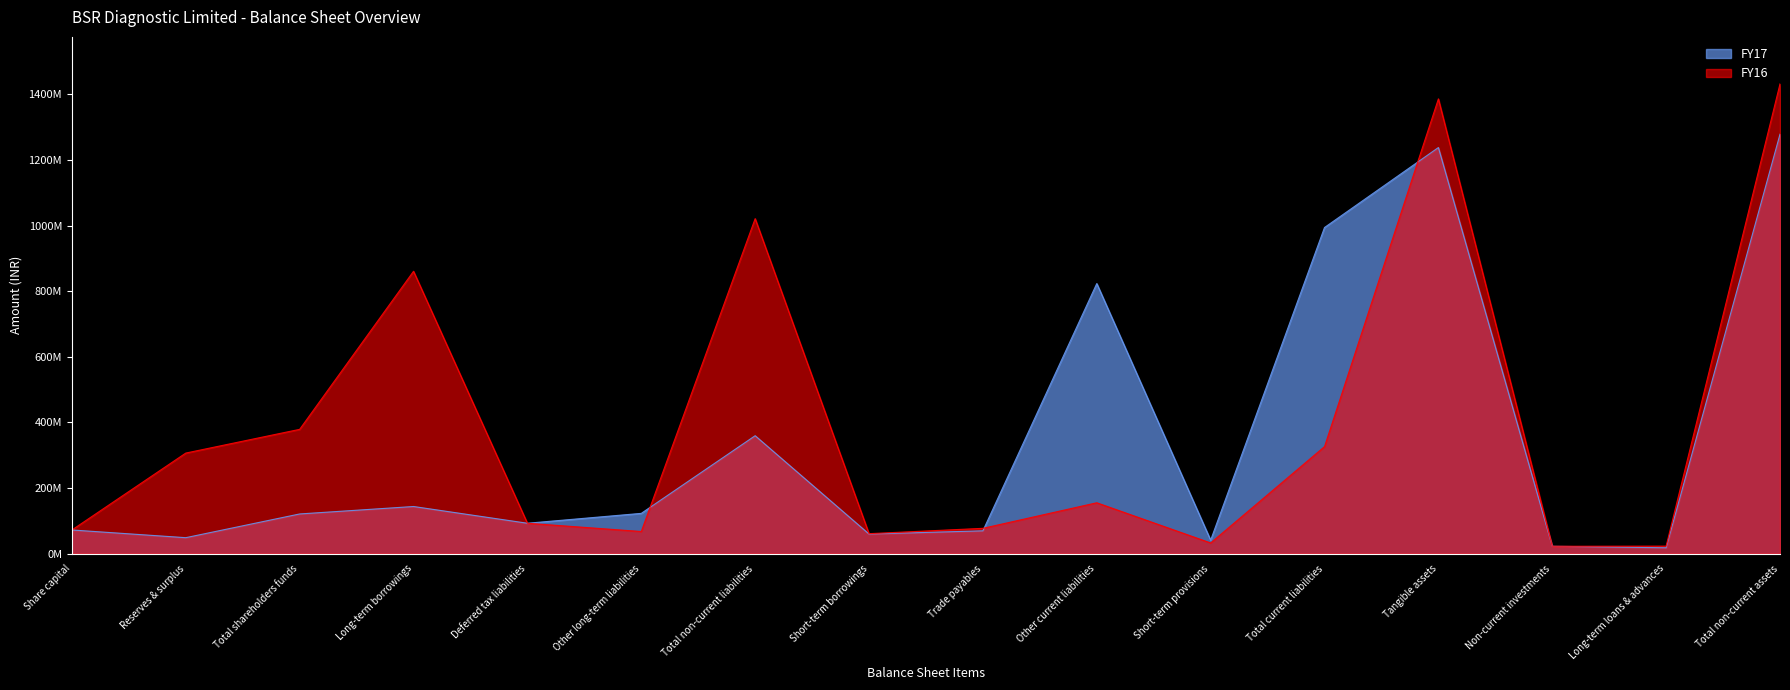

Reading left to right, extract all data points from this chart.

FY17: 72298350	48824019	121122369	143842142	92825231	122932504	359599877	59917842	69737986	823323812	41198158	994177798	1237907554	22650000	18065833	1278623387
FY16: 72298350	306730780	379029130	860800218	92825231	67634913	1021260362	61084010	77315880	155240186	32768480	326408556	1386266738	22650000	23059376	1431976114